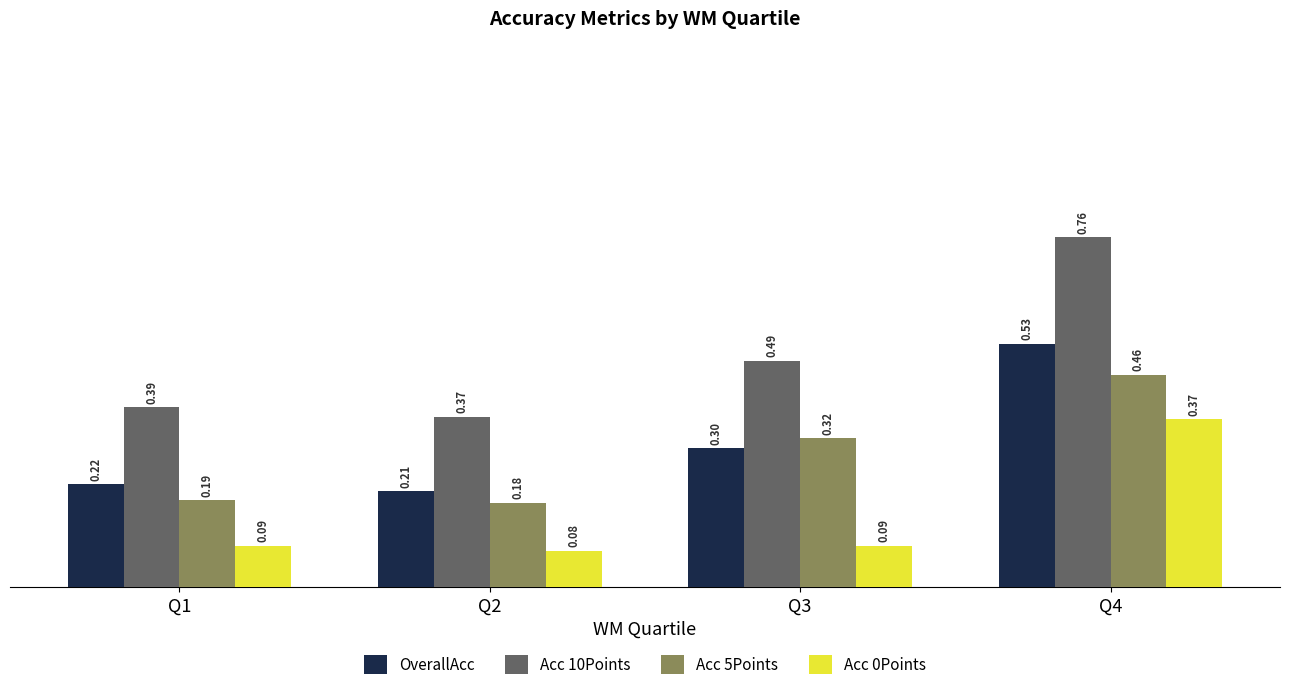

The value of Acc 10Points at Q2 is 0.6. True or false?

False